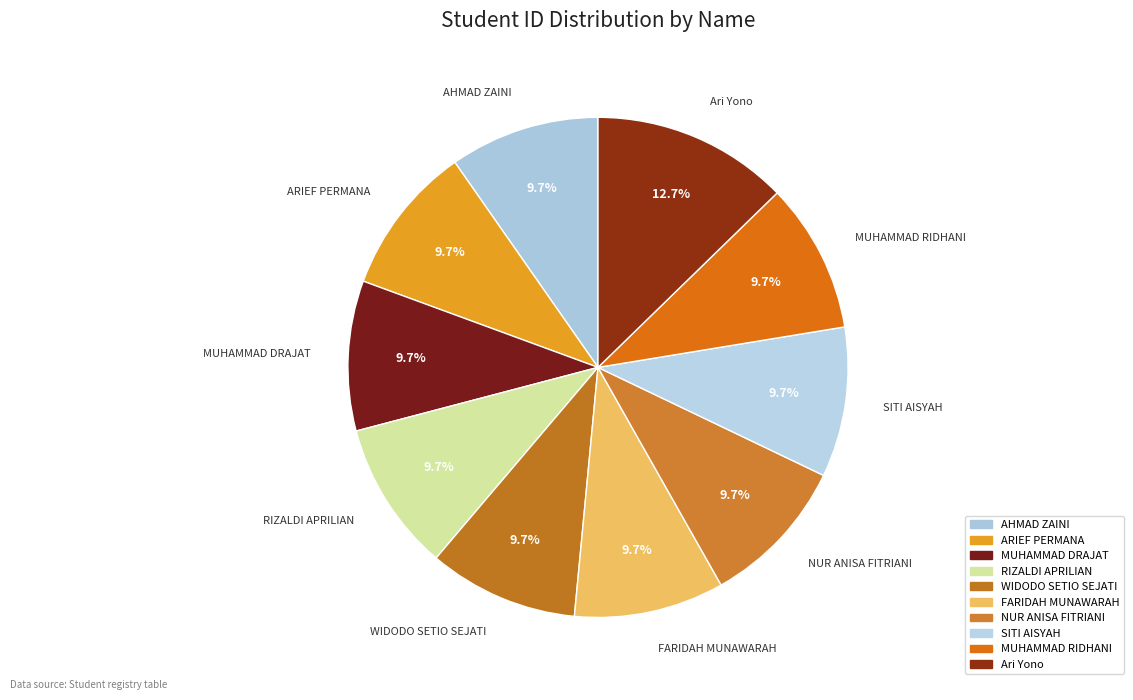

Is it true that Ari Yono is 13% of the pie?

True